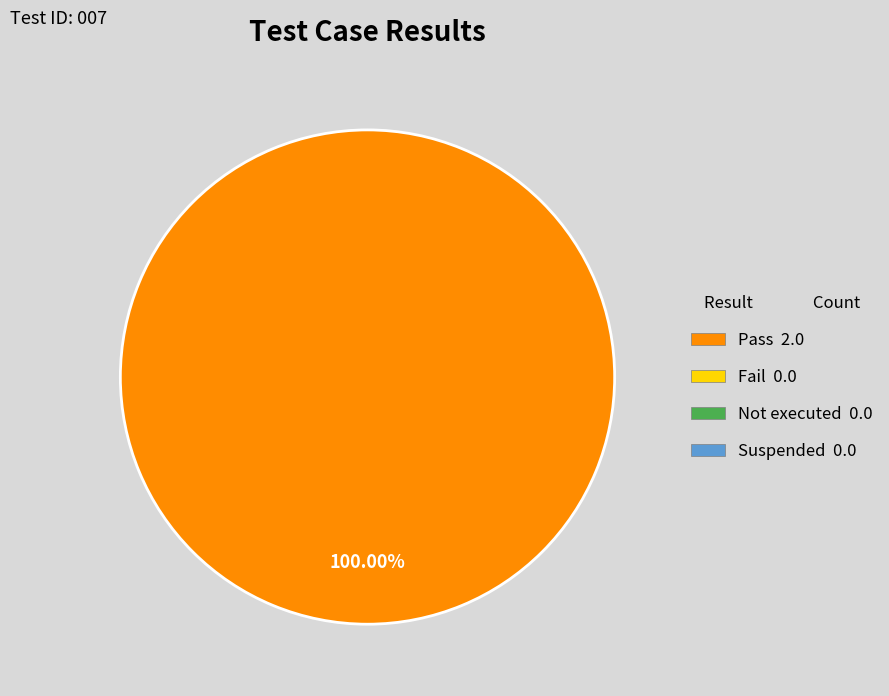

How many slices are in this pie chart?

1